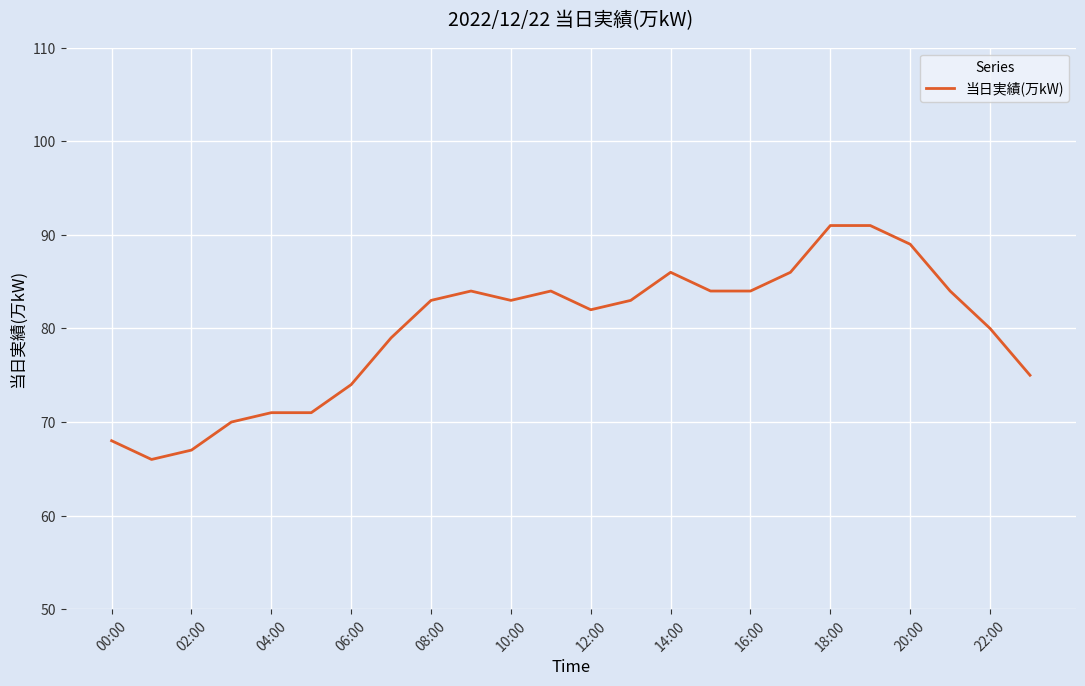

What is the difference between the maximum and minimum values?

25